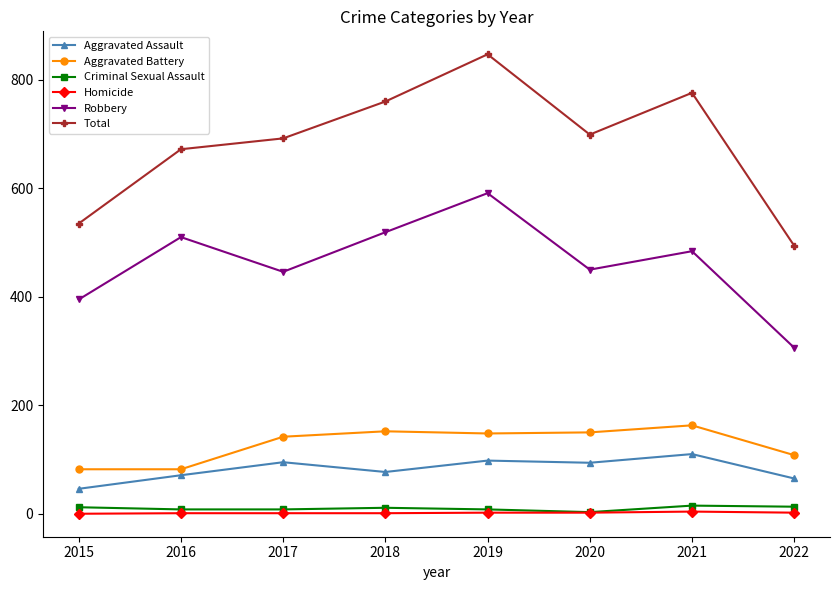

How many lines are shown in the chart?

6